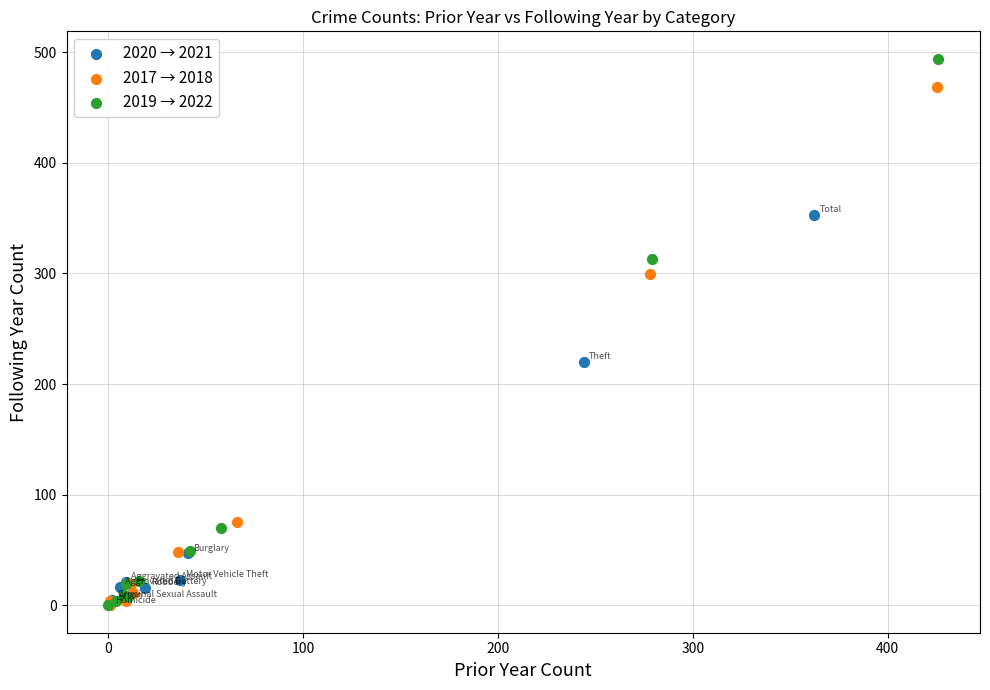

Which series has the largest Y range (max minus min)?

2019 → 2022